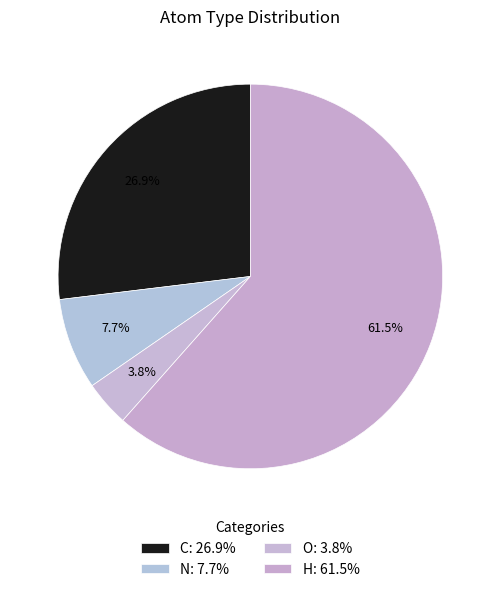

How many segments does this pie chart have?

4